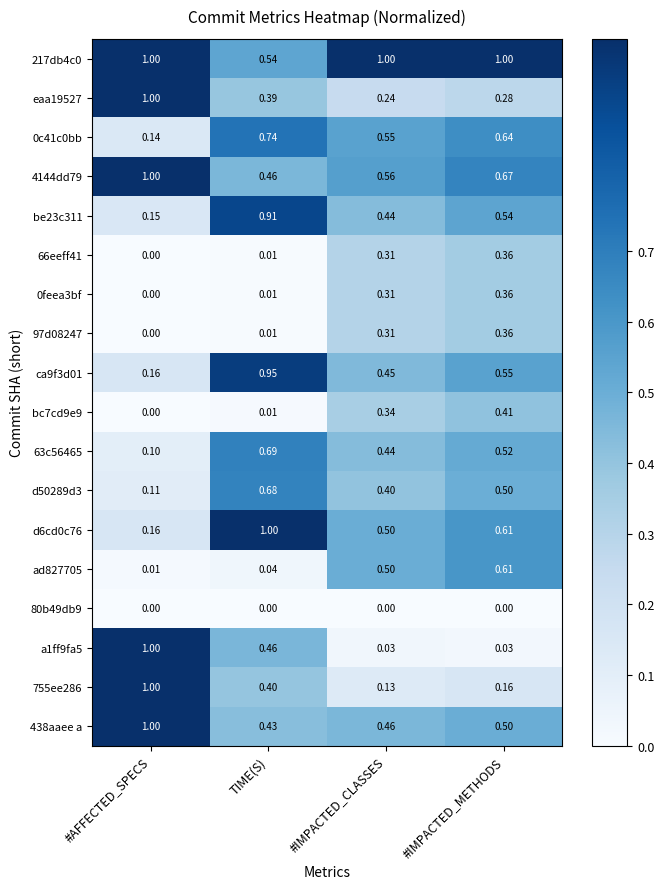

Where is 0c41c0bb nearest to the value 0?

#AFFECTED_SPECS